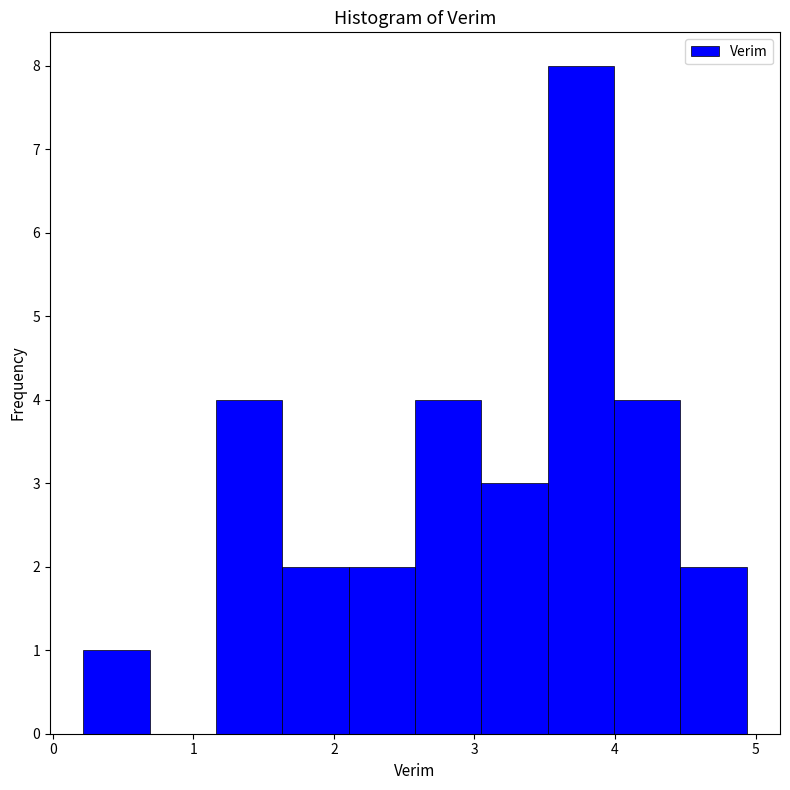

Reading left to right, transcribe this chart: for each bar, give the range it covers on the x-axis and its height. Neither the bar edges nor the heights are printed on the chart, so give them approximately, as read against the axes.

0.2 to 0.7: 1
0.7 to 1.2: 0
1.2 to 1.6: 4
1.6 to 2.1: 2
2.1 to 2.6: 2
2.6 to 3.0: 4
3.0 to 3.5: 3
3.5 to 4.0: 8
4.0 to 4.5: 4
4.5 to 4.9: 2